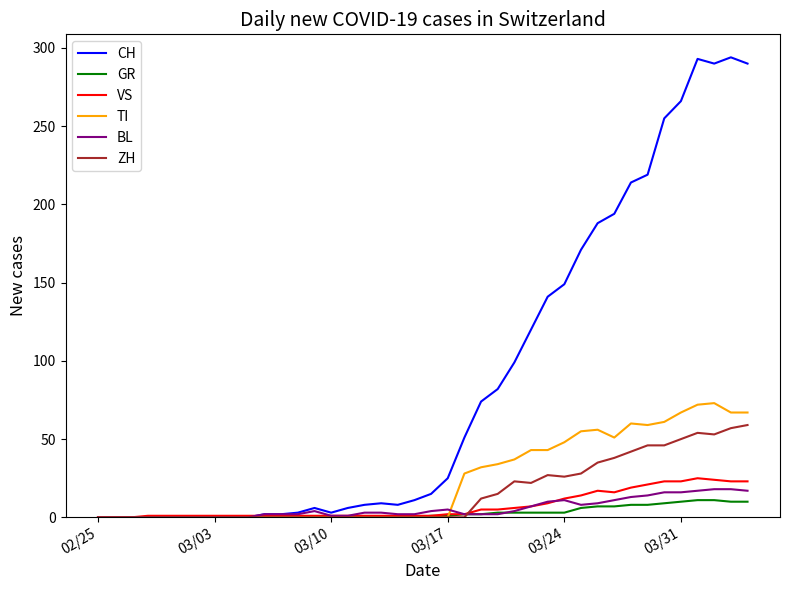

List the series in order of their peak value, lowest first.

GR, BL, VS, ZH, TI, CH